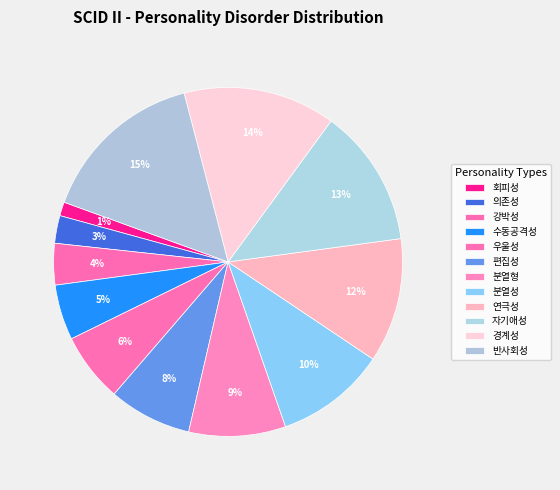

The 의존성 slice represents 51% of the pie. True or false?

False